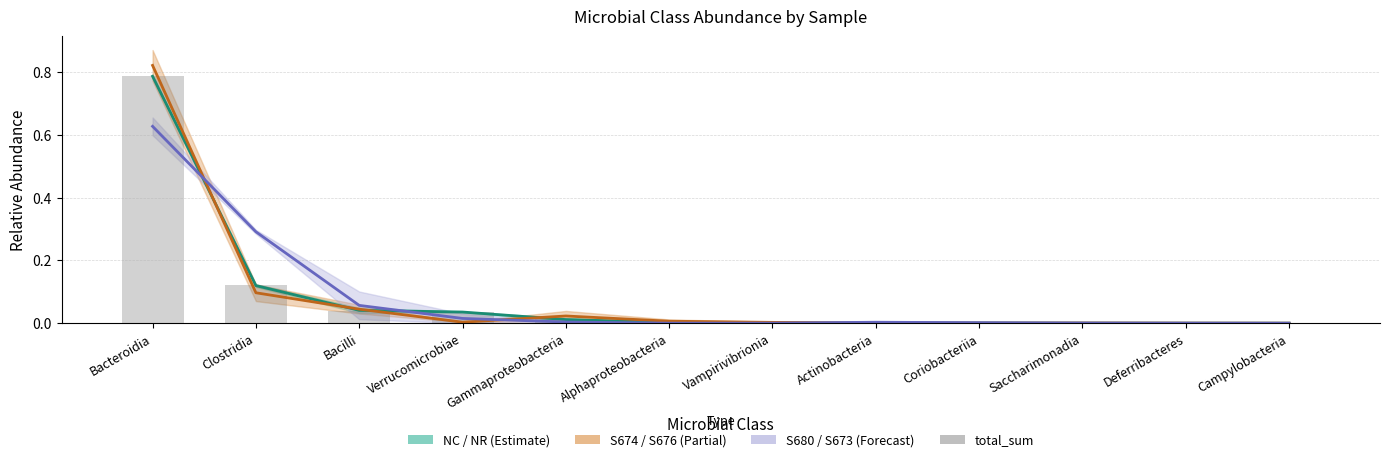

Reading right to left, extract all data points from this chart.

0.0	0.0	0.0	0.0	0.0	0.0	0.0	0.0	0.0	0.0	0.1	0.8